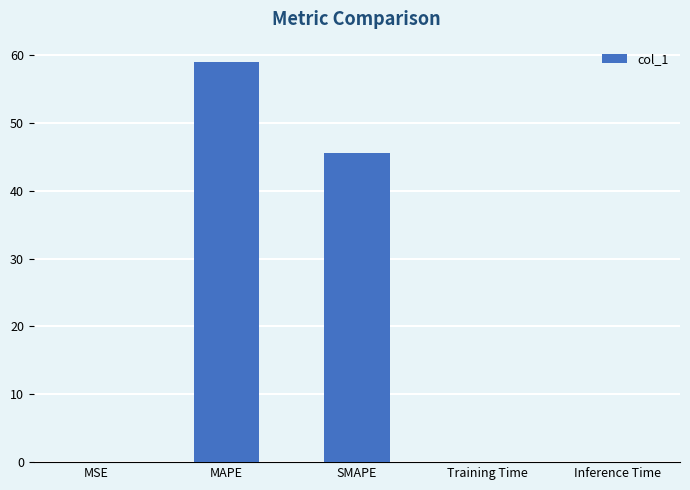

The value at MAPE is 59.0. True or false?

True